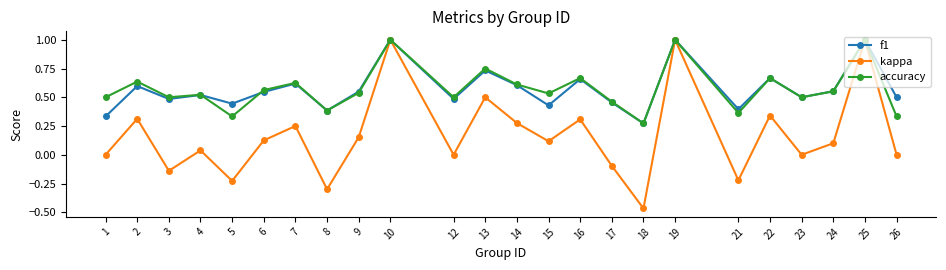

How many lines are shown in the chart?

3